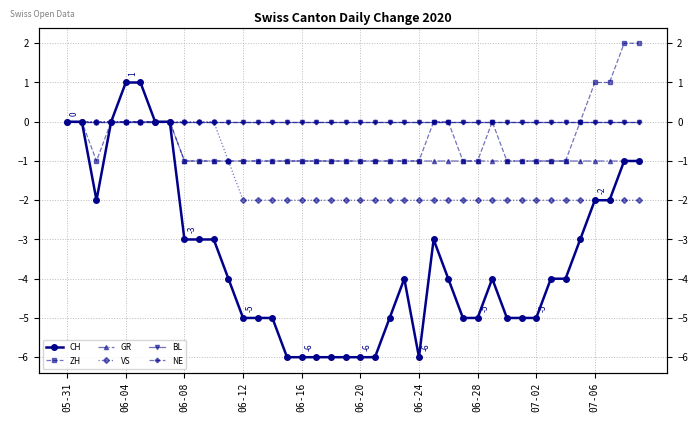

Which series has the largest total across all categories?

BL